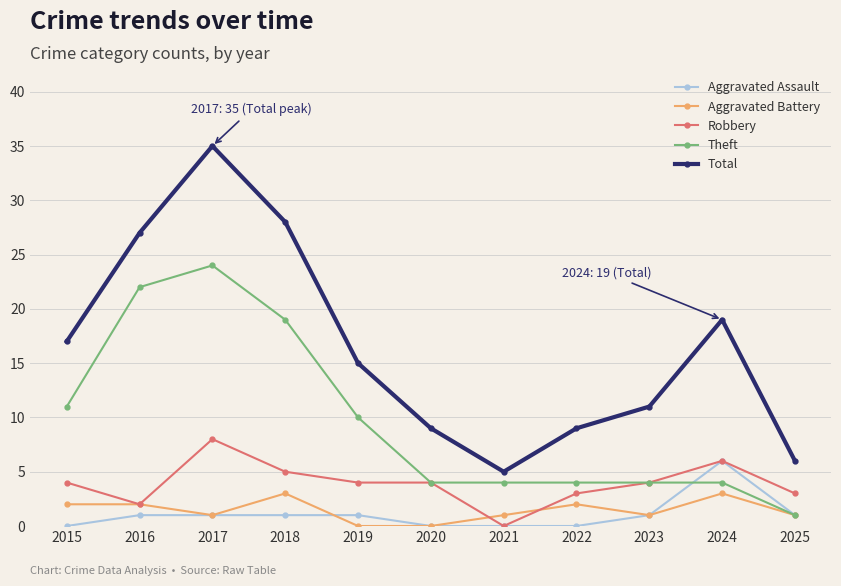

Reading right to left, list all the values displayed in this chart.

Aggravated Assault: 1	6	1	0	0	0	1	1	1	1	0
Aggravated Battery: 1	3	1	2	1	0	0	3	1	2	2
Robbery: 3	6	4	3	0	4	4	5	8	2	4
Theft: 1	4	4	4	4	4	10	19	24	22	11
Total: 6	19	11	9	5	9	15	28	35	27	17